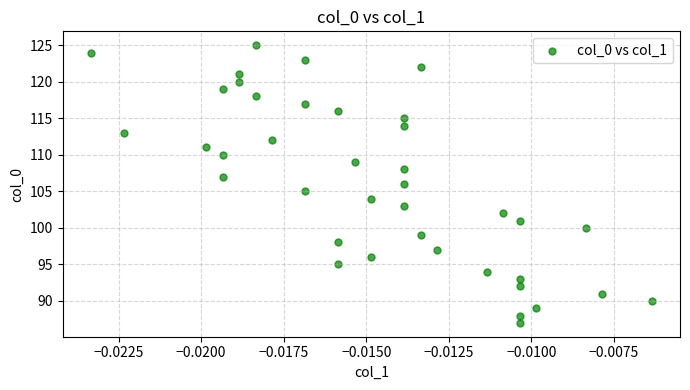

What is the range of Y values (max minus min)?

38